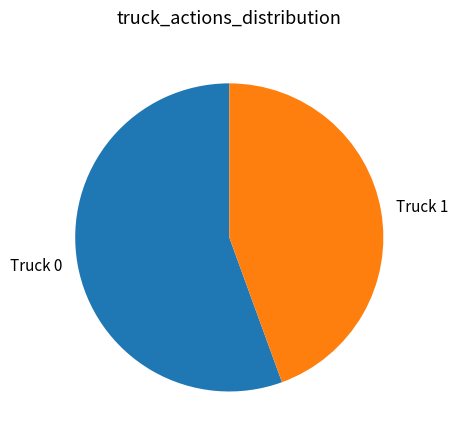

How many slices are in this pie chart?

2